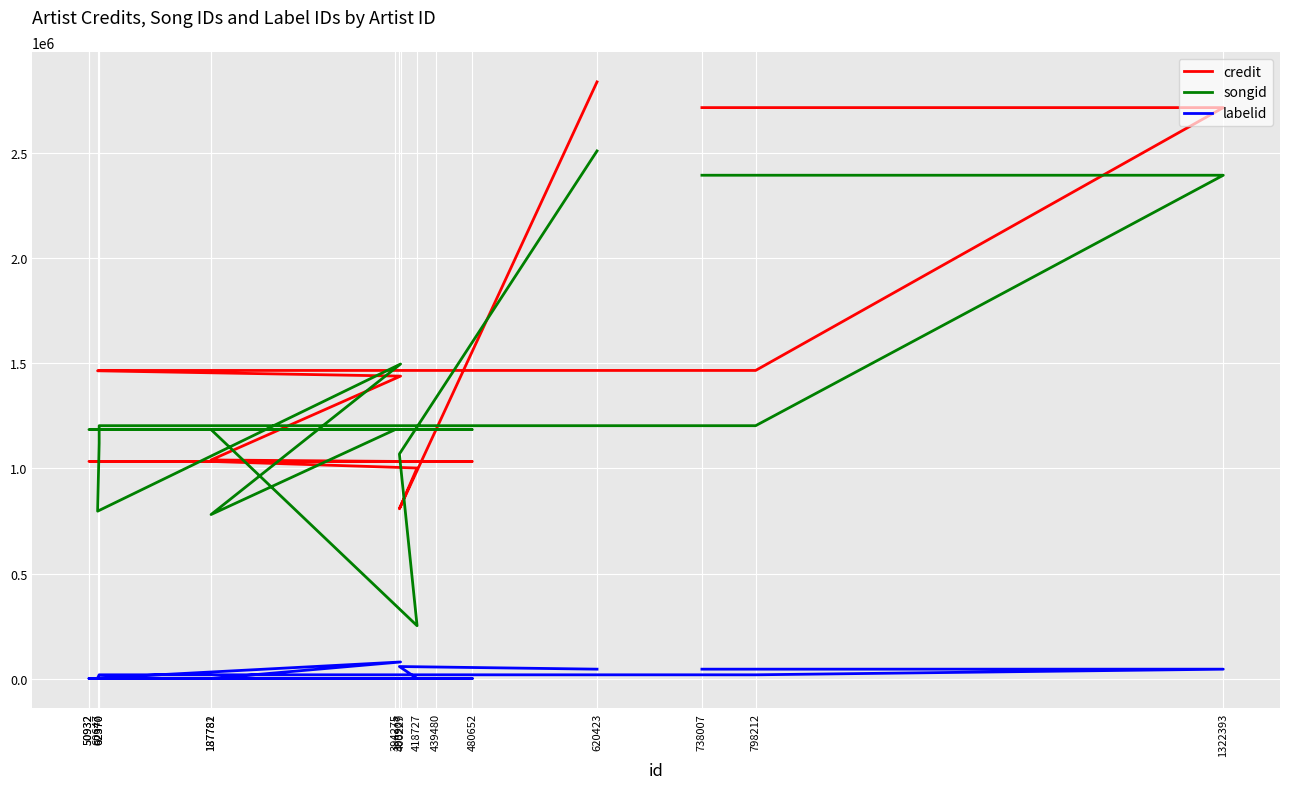

The value of credit at 187782 is 1033497. True or false?

True